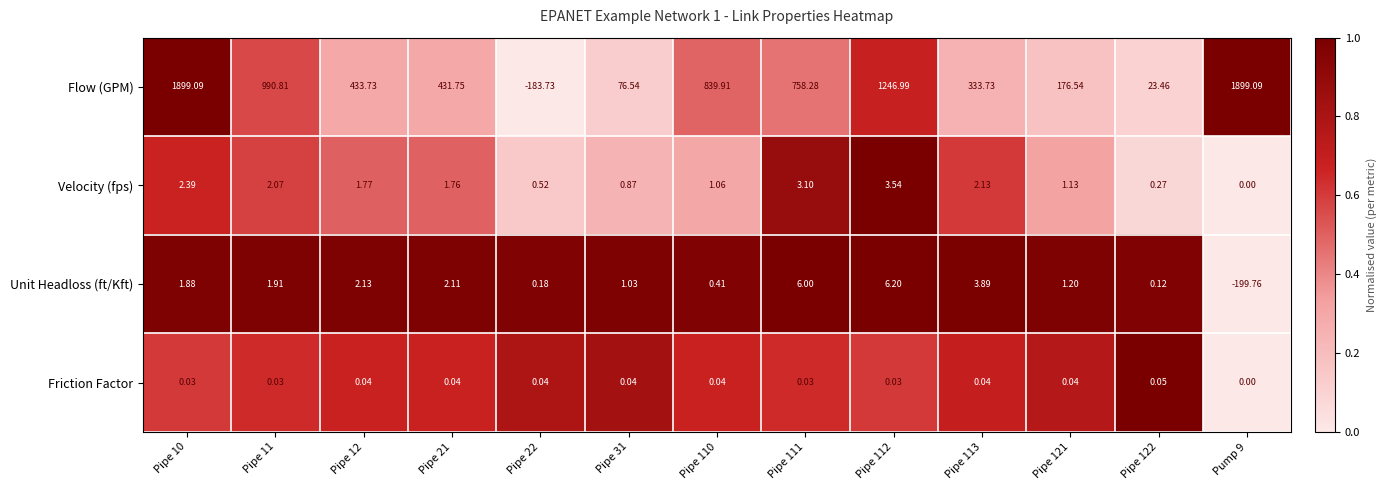

At Pipe 10, list the series in order from smallest to largest.

Friction Factor, Unit Headloss (ft/Kft), Velocity (fps), Flow (GPM)